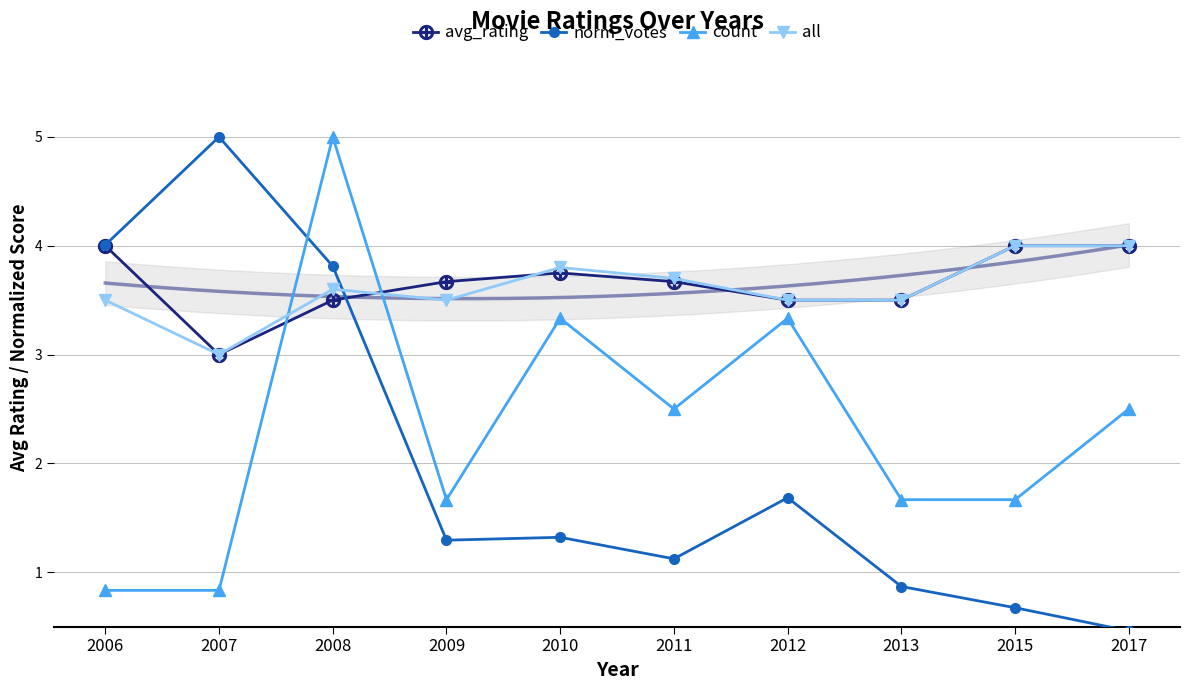

The value of norm_votes at 2012 is 1.7. True or false?

True